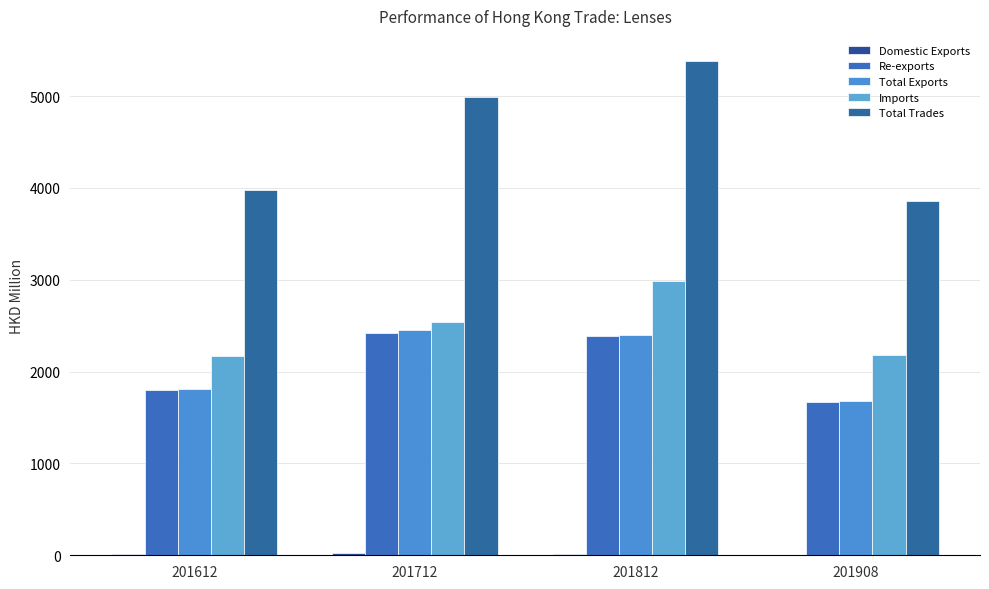

How many categories are shown in the chart?

4